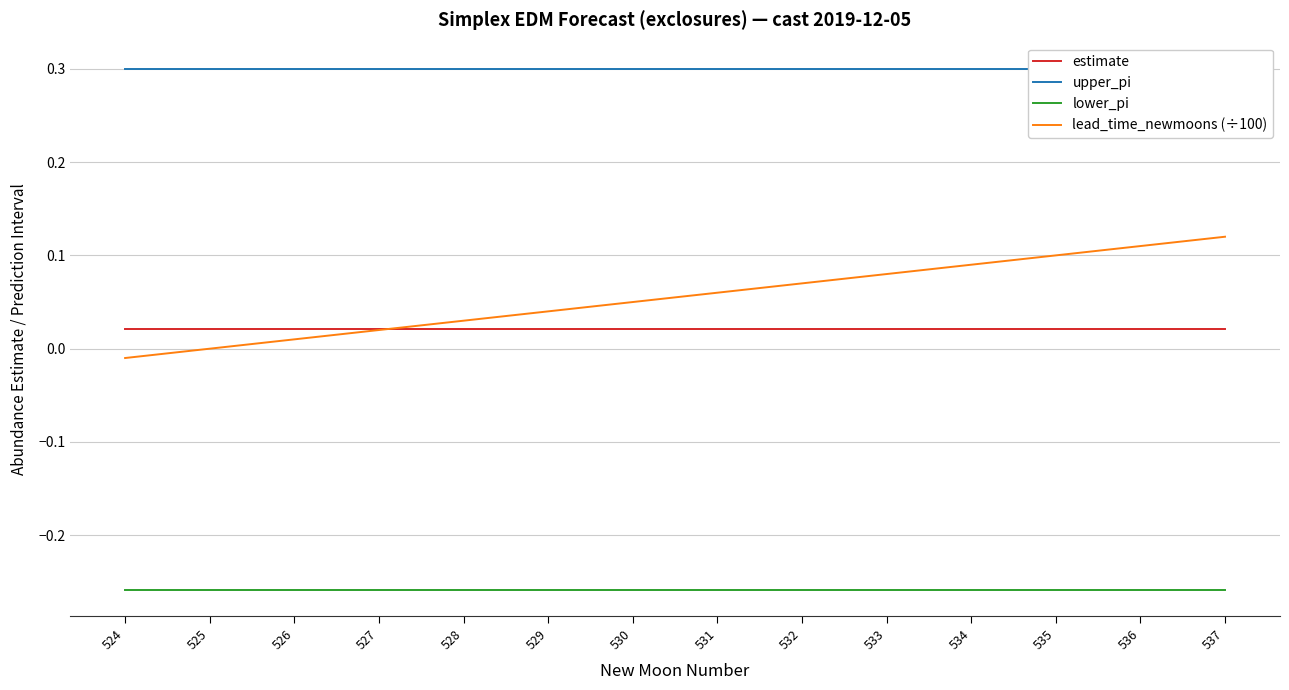

List the labels in order of lead_time_newmoons (÷100) value, largest first.

537, 536, 535, 534, 533, 532, 531, 530, 529, 528, 527, 526, 525, 524